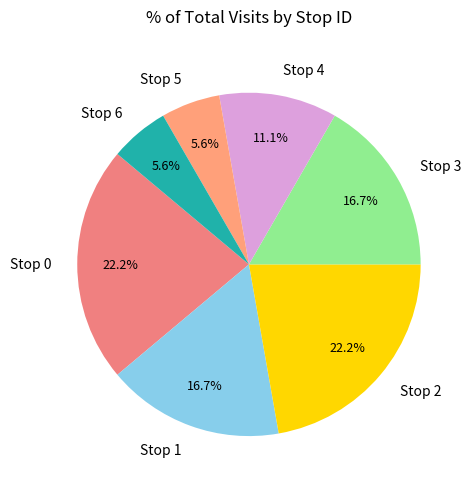

Approximately how many times larger is the value at Stop 4 compared to Stop 3?

0.7